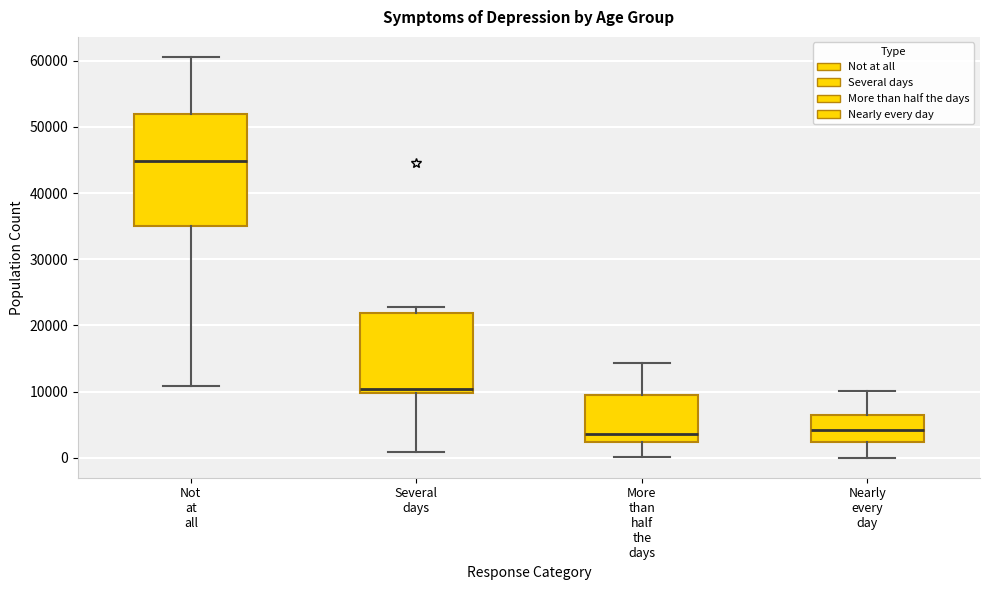

Reading left to right, transcribe this box plot: for each box, give where its median line is, the range the box spans, and where its two whiskers end, as read against the y-axis. The values are not printed on the chart, so give them approximately, as read against the axis.

Not at all: median 45000, box 35000 to 52000, whiskers 11000 to 61000
Several days: median 10000 (just above the box's lower edge), box 10000 to 22000, whiskers 1000 to 23000
More than half the days: median 4000, box 2000 to 9000, whiskers 0 to 14000
Nearly every day: median 4000, box 2000 to 7000, whiskers 0 to 10000